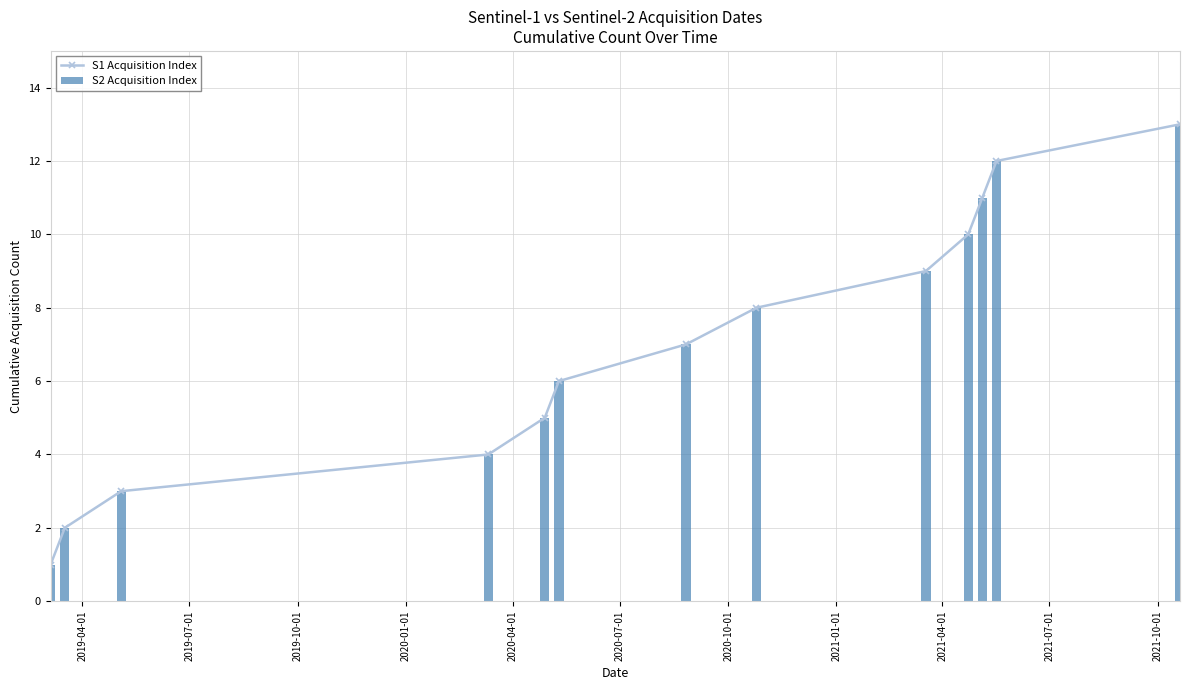

True or false: S1 Acquisition Index has more than 0 points higher than both neighbors.

False